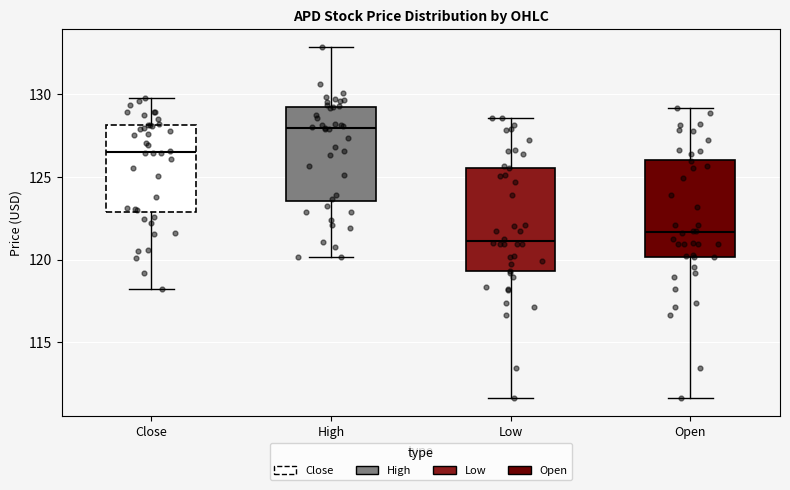

Which box has the highest median line?

High